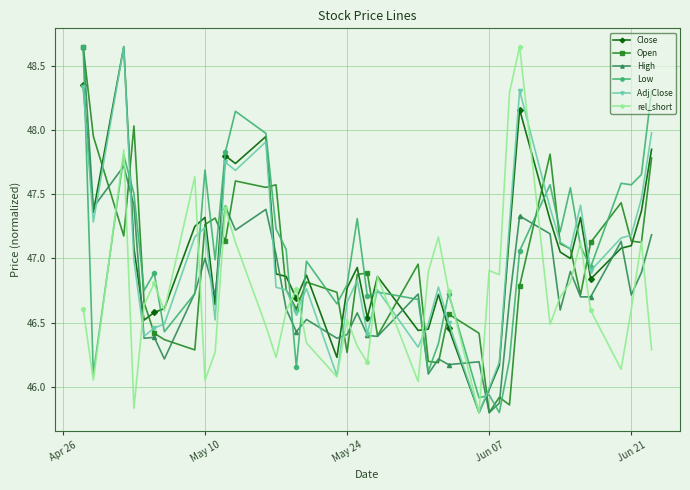

How many distinct data groups are displayed?

6